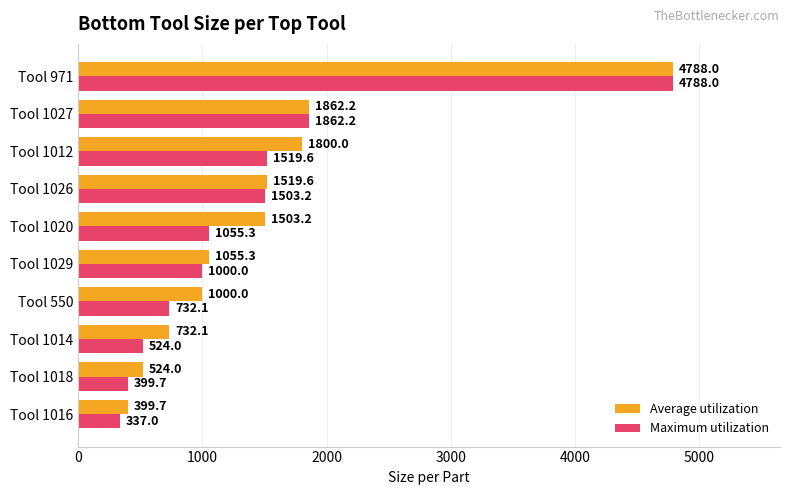

True or false: Average utilization has a value of 524.0 at Tool 1018.

True